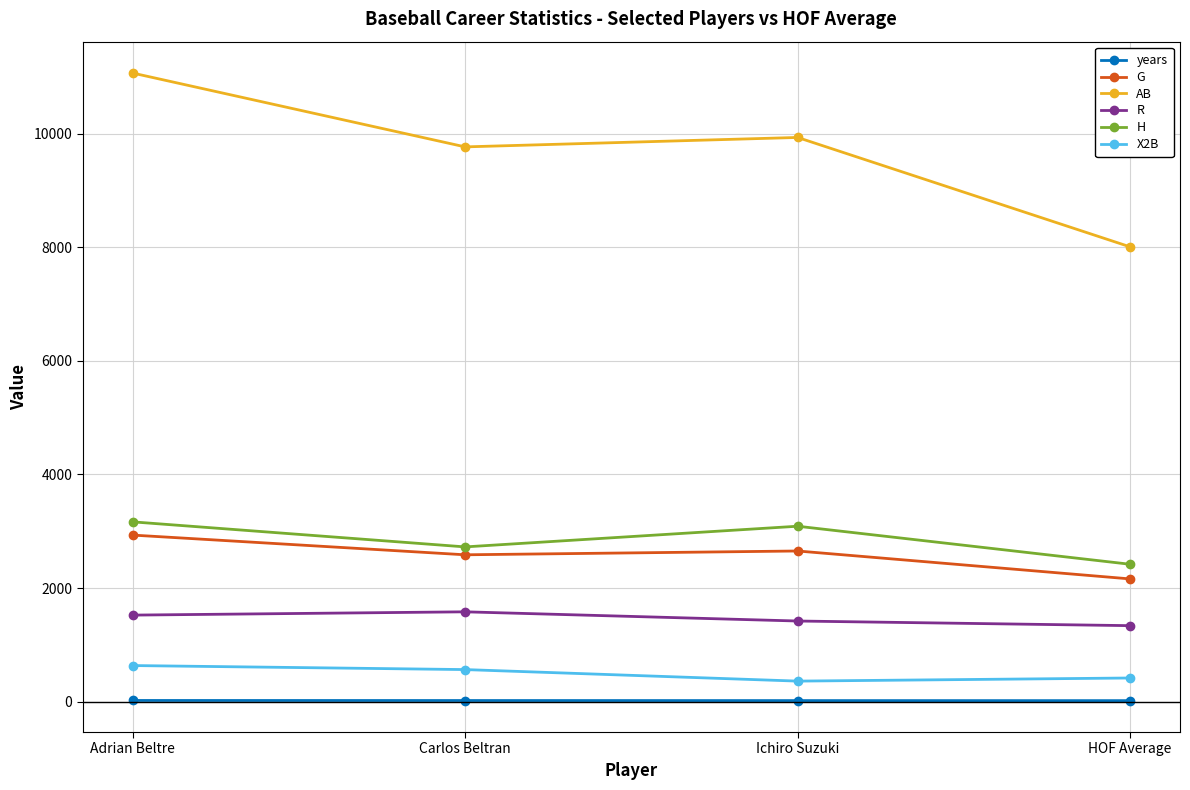

Where is the first local maximum for H?

Ichiro Suzuki